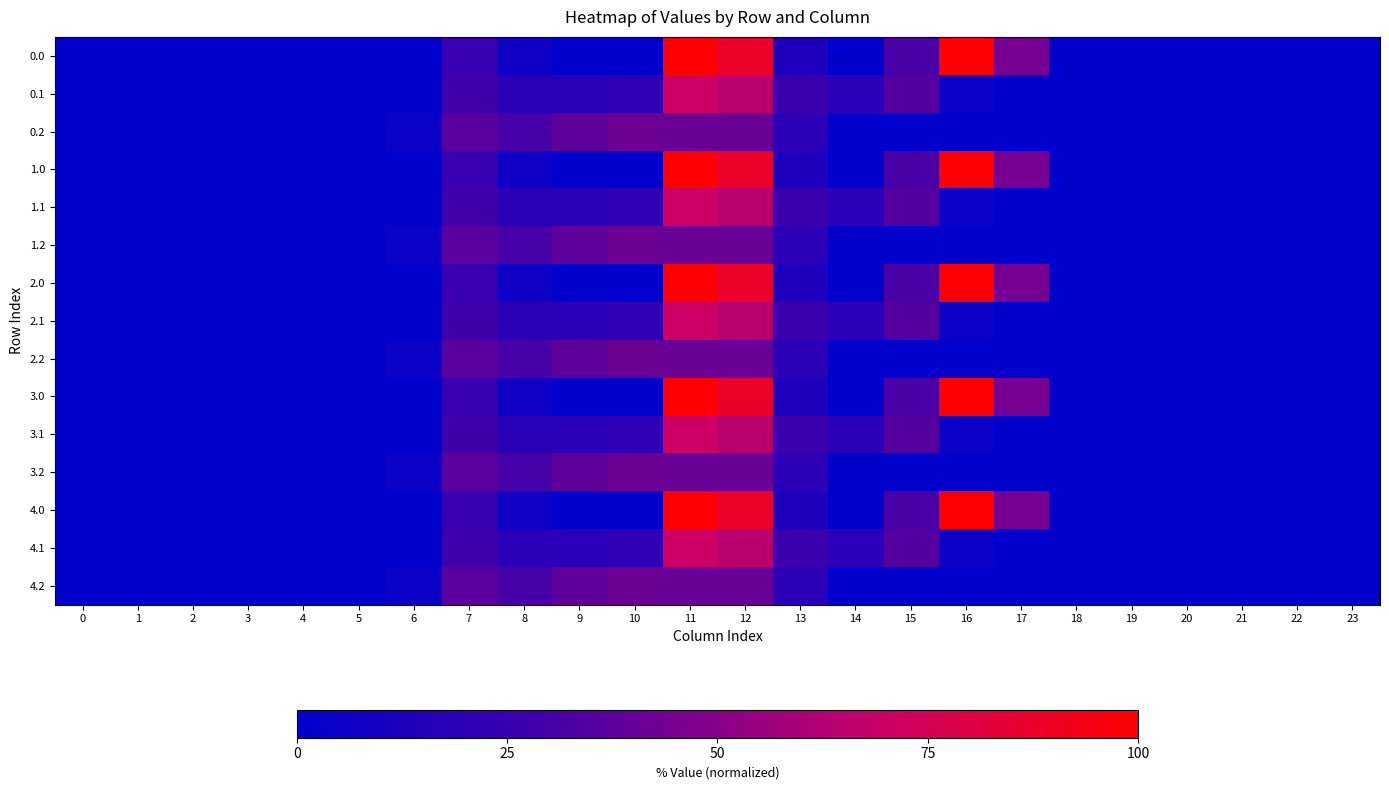

What is the total value across all series at 12?

964.7